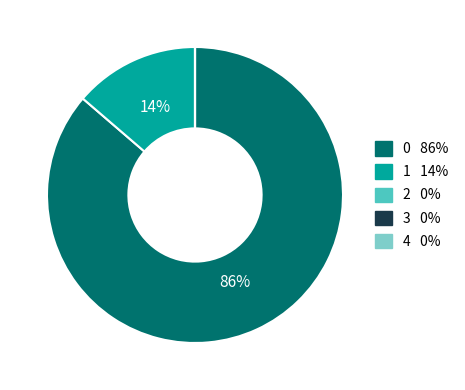

To the nearest percent, what is the difference between the largest and smallest slice percentages?

86%